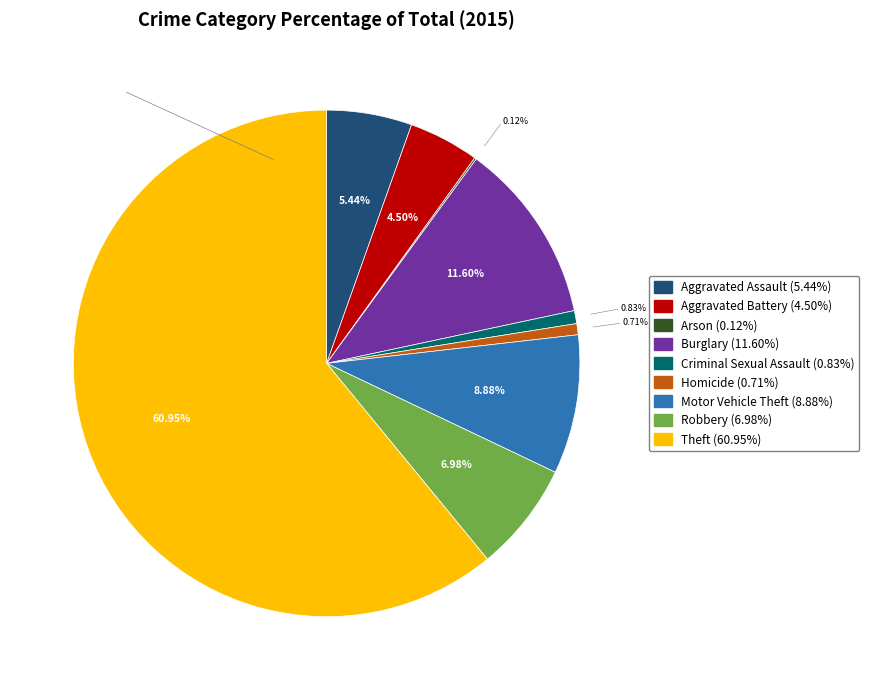

Which category has the biggest portion of the pie?

Theft